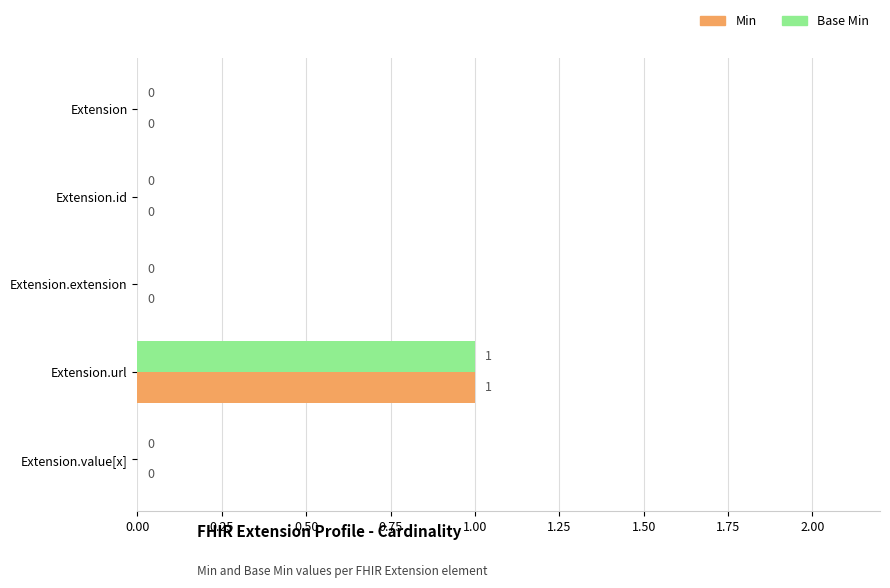

The Base Min series shows 0 at Extension.value[x]. True or false?

True